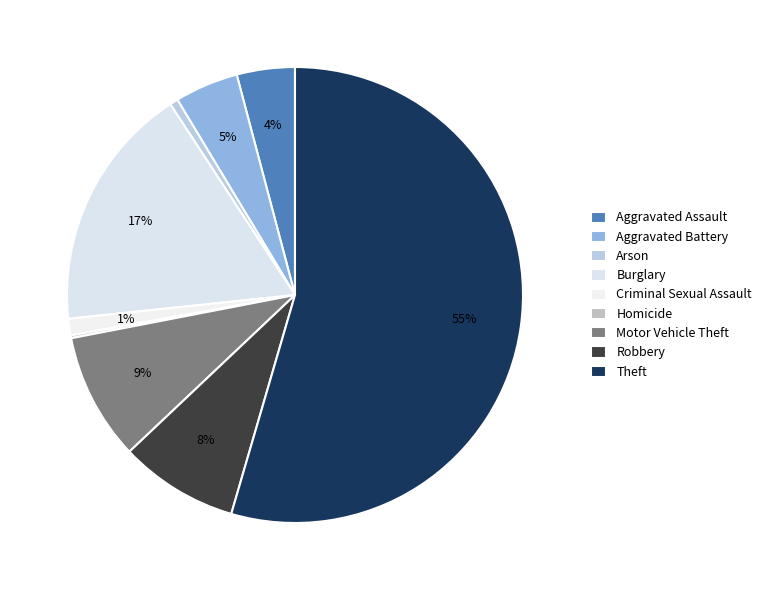

Which category has the smallest portion of the pie?

Homicide